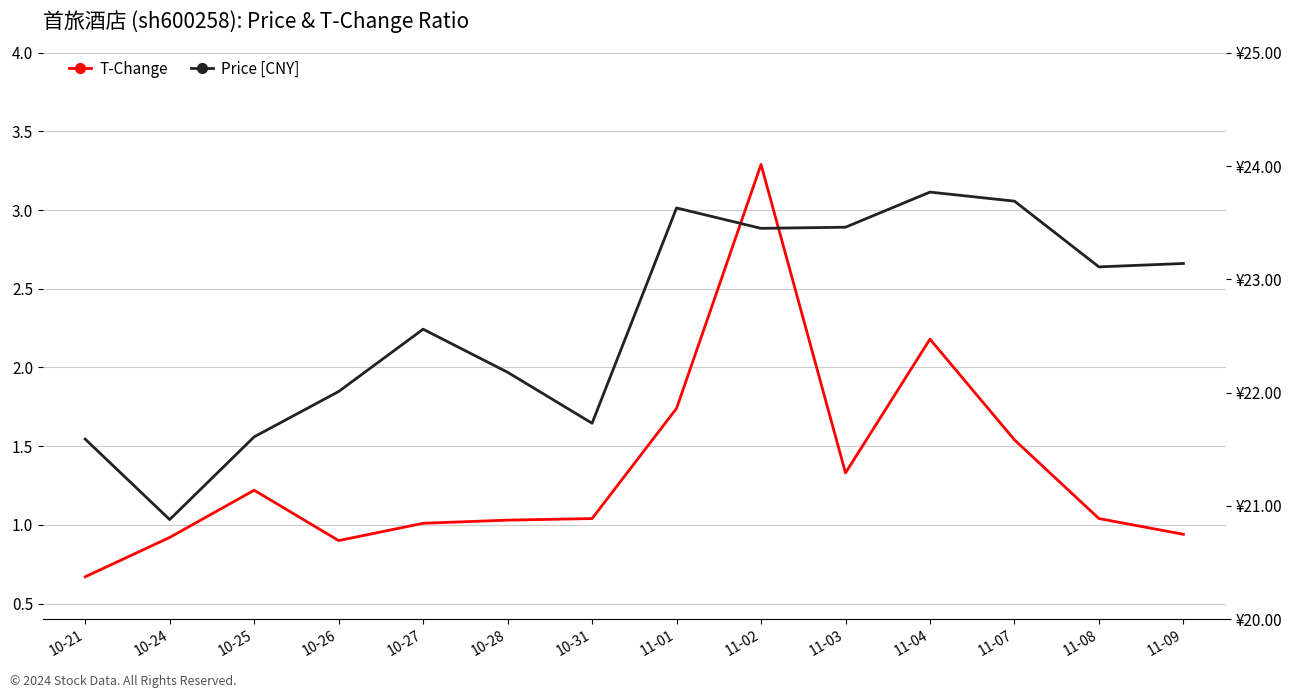

Read the Price [CNY] value at 11-09.

23.1